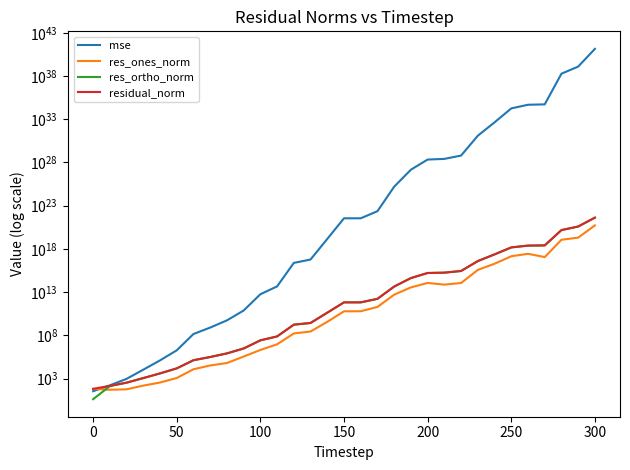

Reading right to left, what are all the values shown in this chart?

mse: 140613292322783365588260926227057672716288.0	1242669473370081104498210996661163917312.0	187211188412995287312232129600400916480.0	53062219937169851880932565906882560.0	47708602829871559956436655500427264.0	18113646031082498639255583131172864.0	440468379883574087602404889460736.0	12501596506928749009583019655168.0	63381481956205392817507270656.0	26044198878627990217210986496.0	21807767374533412251668316160.0	1461933335346082124300025856.0	15903024206215115609997312.0	23047408753733258969088.0	3483484740854736748544.0	3483050510867790561280.0	14257987591958650880.0	59330234842642912.0	23984526353758036.0	45937819458998.2	5651972899625.8	74184656360.5	5366033733.0	788029022.7	141775699.5	1836361.2	125731.0	10542.1	919.4	162.9	34.0
res_ones_norm: 521023291781606735872.0	20207012390688776192.0	11372585996818018304.0	113215710053368224.0	270327431122836832.0	141000452471800832.0	19167416289900368.0	3703632872271992.5	113826910516563.3	73294080106936.2	115435318660926.4	35229084267727.3	5028841952536.3	193129250871.9	61121989451.9	60163788352.6	3650777497.8	276311008.9	165110310.0	9159923.7	2018221.8	349689.6	62322.0	32572.2	11780.9	1151.7	344.5	152.1	56.4	50.3	64.3
res_ortho_norm: 4108936163144985214976.0	388841037445114036224.0	150699798520536629248.0	2541805074220257280.0	2397367853548314624.0	1479859347436374784.0	231018944025302112.0	38877729838465816.0	2778413977991637.0	1781016631313108.5	1627028674270594.2	420850066572264.4	43759338452205.3	1665678528532.2	649037164413.3	649085880987.2	41546916972.0	2676180277.4	1702601186.6	74300133.1	26181433.8	2988016.9	806704.5	308348.2	130988.0	14923.5	3901.3	1123.8	330.1	131.7	4.1
residual_norm: 4141837957160995651584.0	389365735204254842880.0	151128306370399797248.0	2544325221416224768.0	2412560785813350400.0	1486561406667099136.0	231812731198689856.0	39053742123454792.0	2780744648229509.5	1782524126959468.2	1631118517978714.0	422321994350545.2	44047348991264.4	1676837460207.6	651908842081.7	651868209322.9	41707007639.2	2690406781.7	1710588265.8	74862634.0	26259106.9	3008409.6	809108.2	310063.8	131516.7	14967.8	3916.5	1134.1	334.9	141.0	64.4